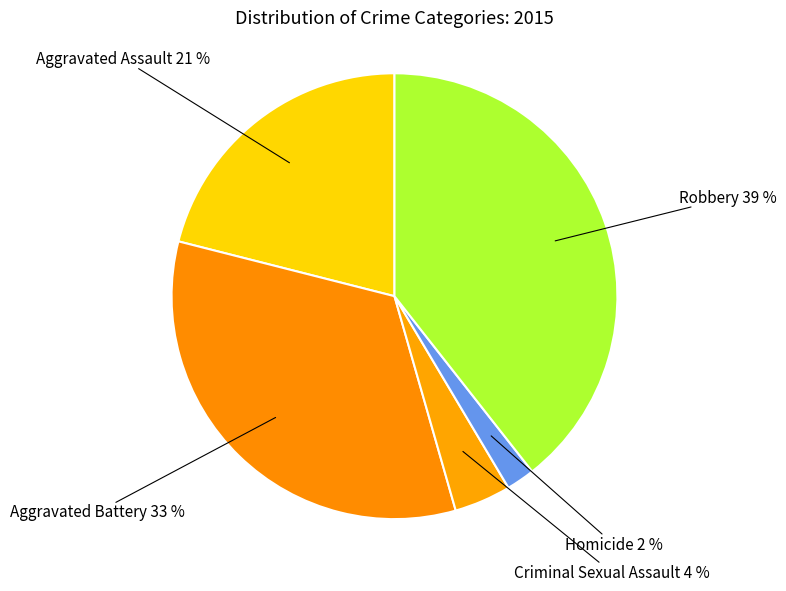

Between Robbery and Homicide, which is larger?

Robbery